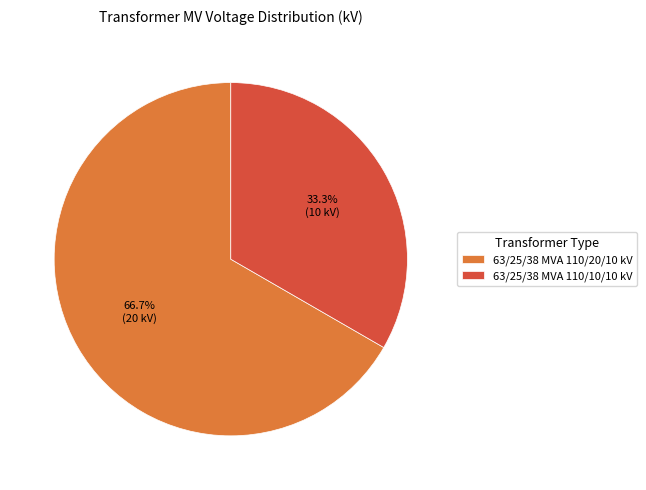

Between 63/25/38 MVA 110/10/10 kV and 63/25/38 MVA 110/20/10 kV, which is larger?

63/25/38 MVA 110/20/10 kV